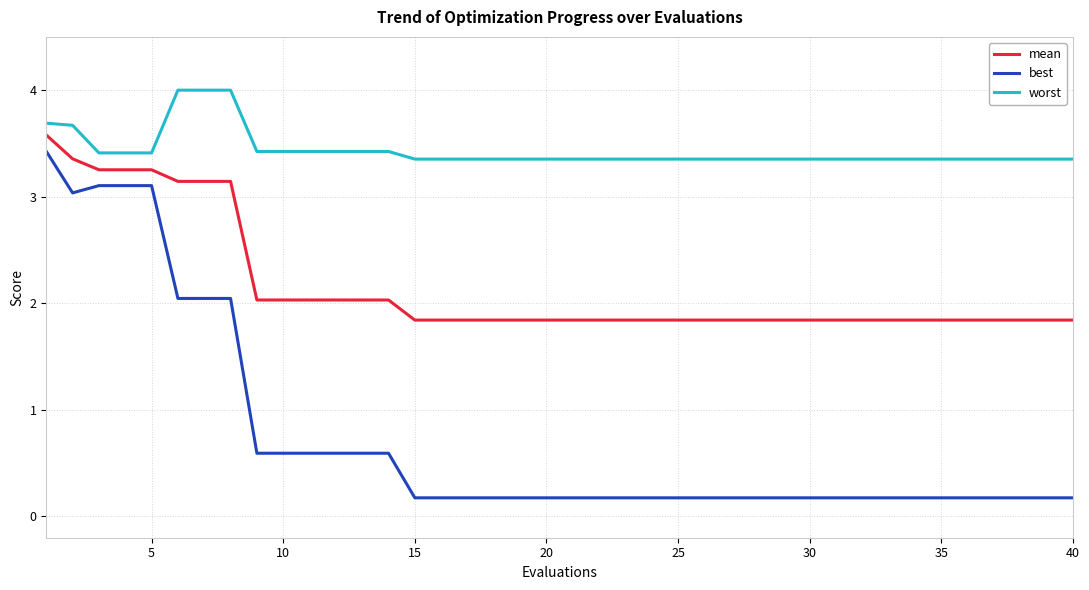

Which series has the largest total across all categories?

worst